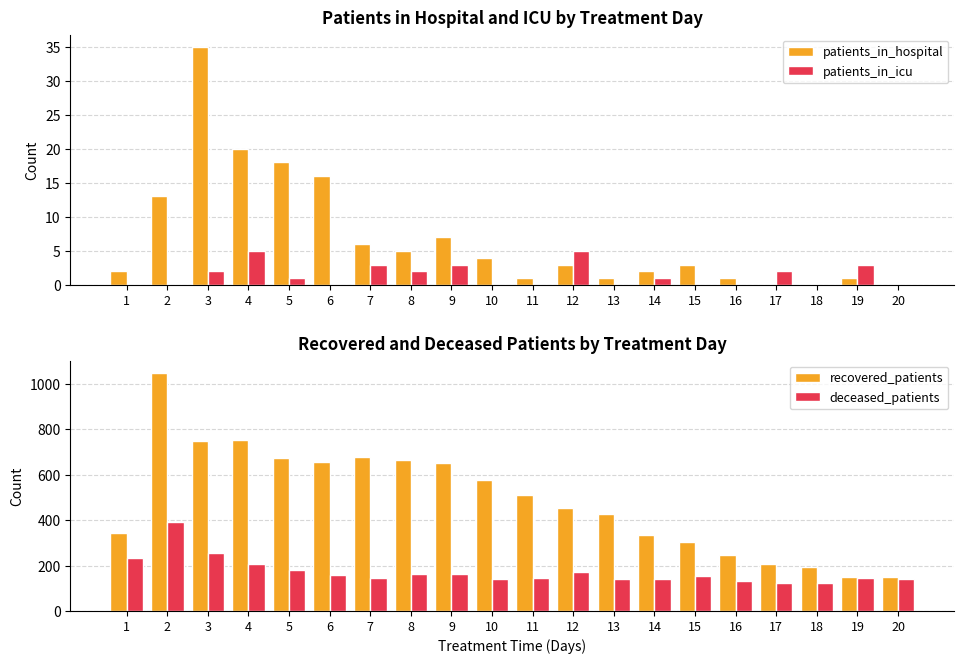

What is the highest value of the recovered_patients series?

1050